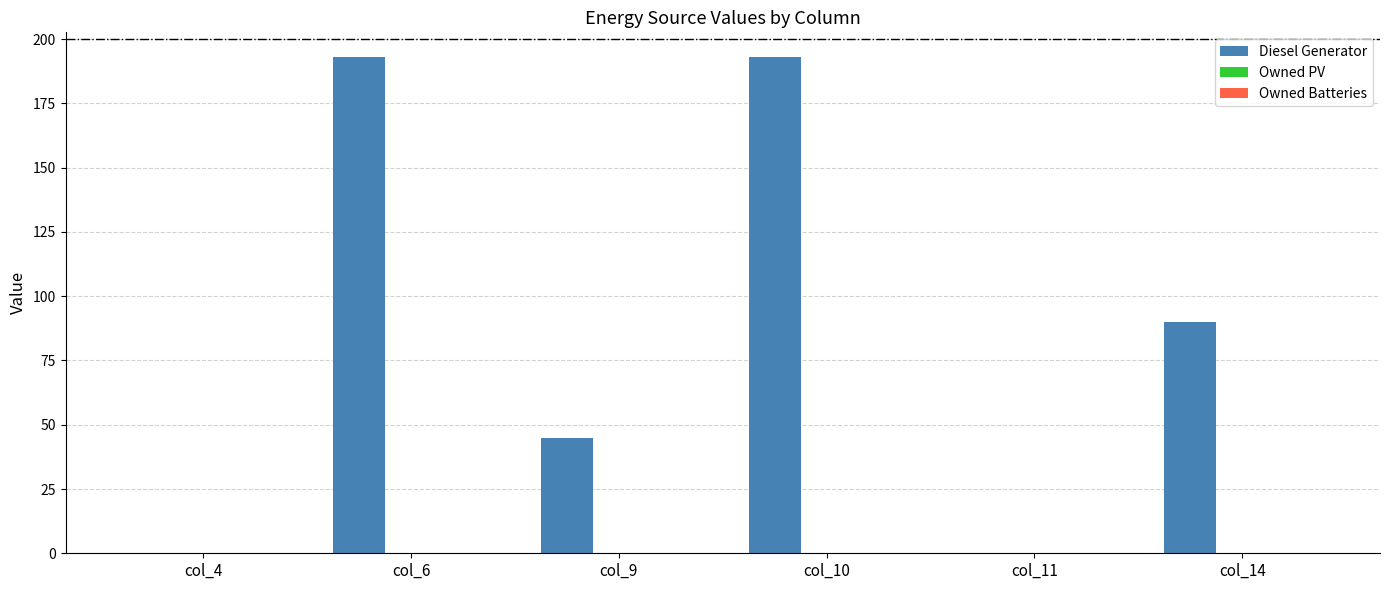

Where is the data nearest to the value 96?

col_14